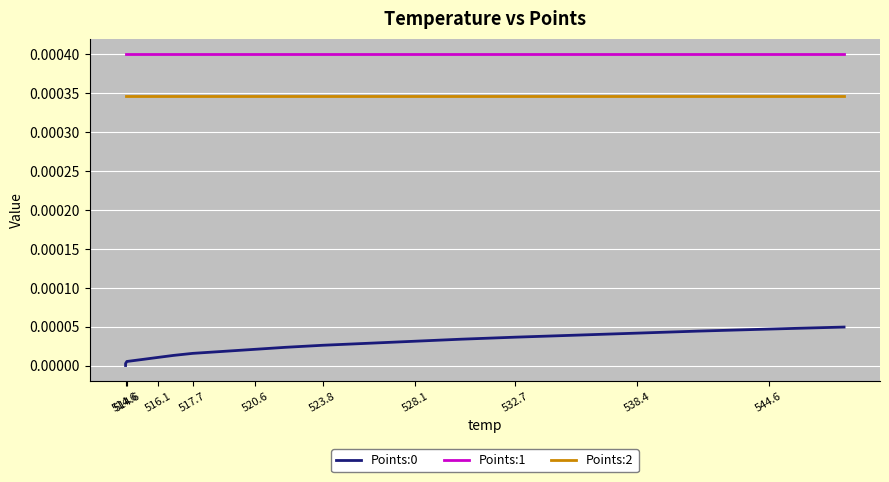

Where is Points:1 nearest to the value 0?

514.6